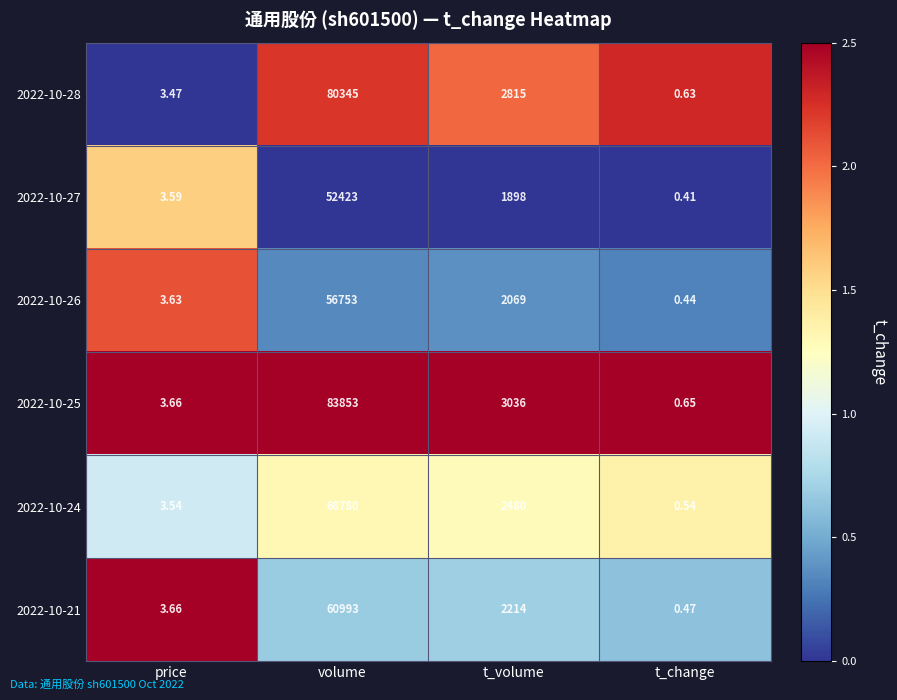

Rank the categories by 2022-10-21 value from lowest to highest.

t_change, price, t_volume, volume